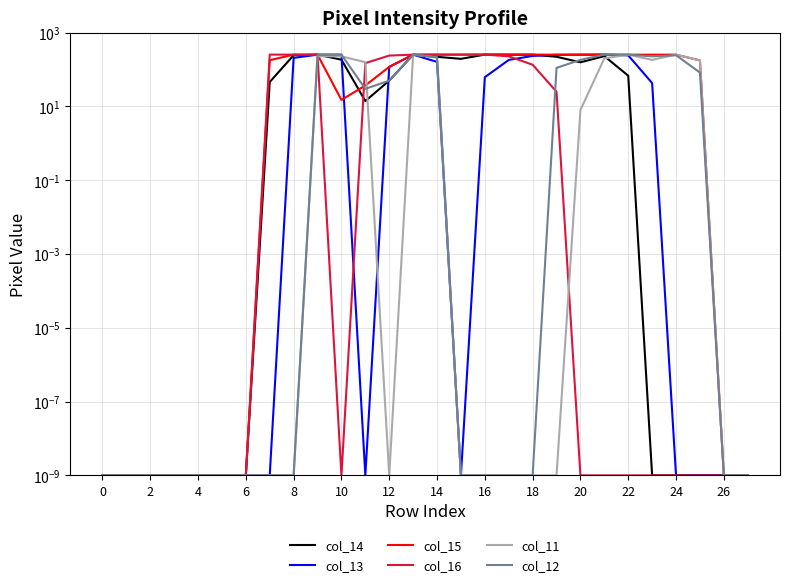

Is it true that col_16 equals 0.0 at 2?

False